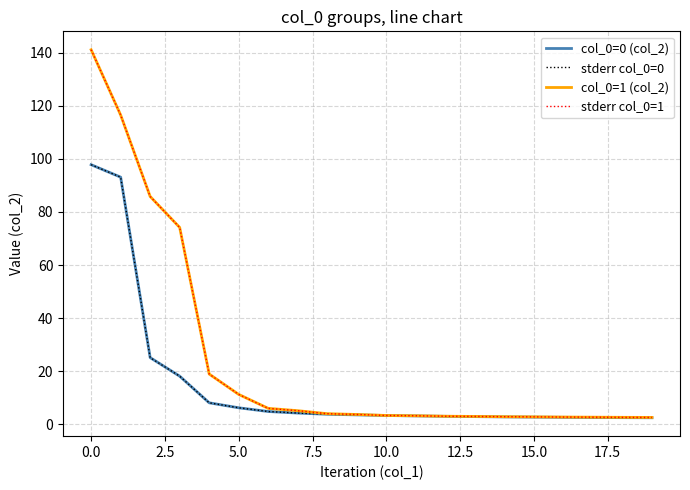

Is this an area chart (filled region under the line)?

No